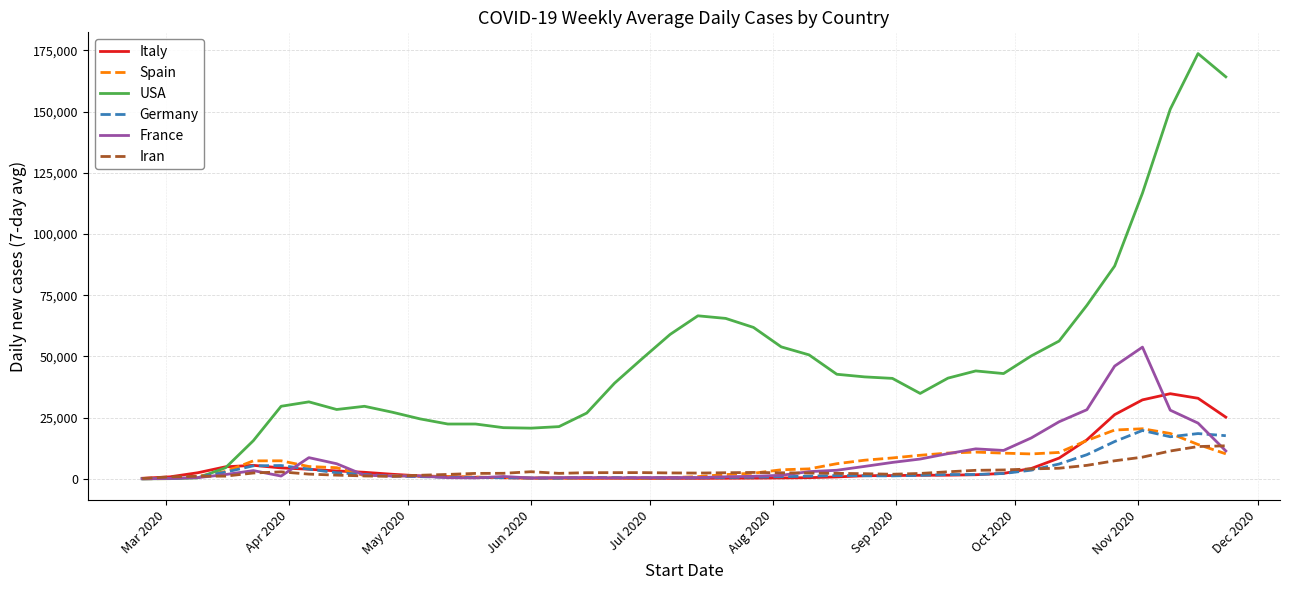

Which series has the largest range (max minus min)?

USA